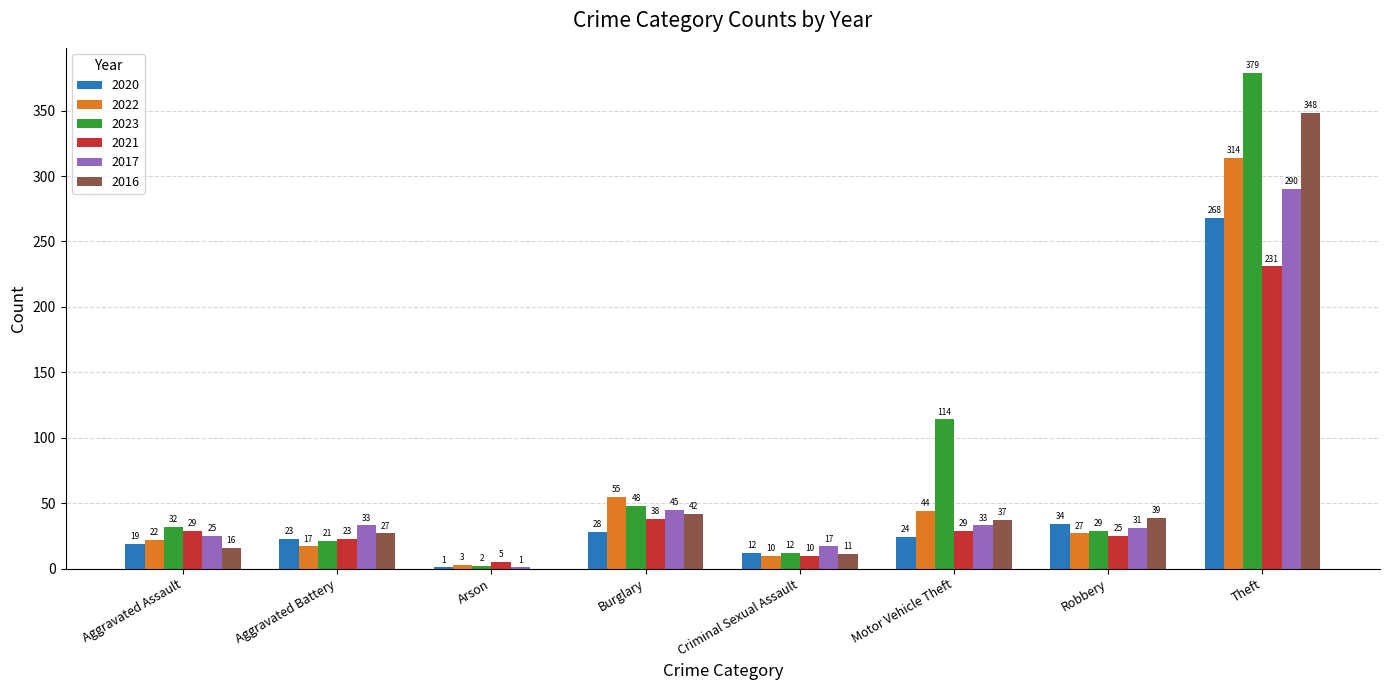

Which label corresponds to the largest value in the chart?

Theft